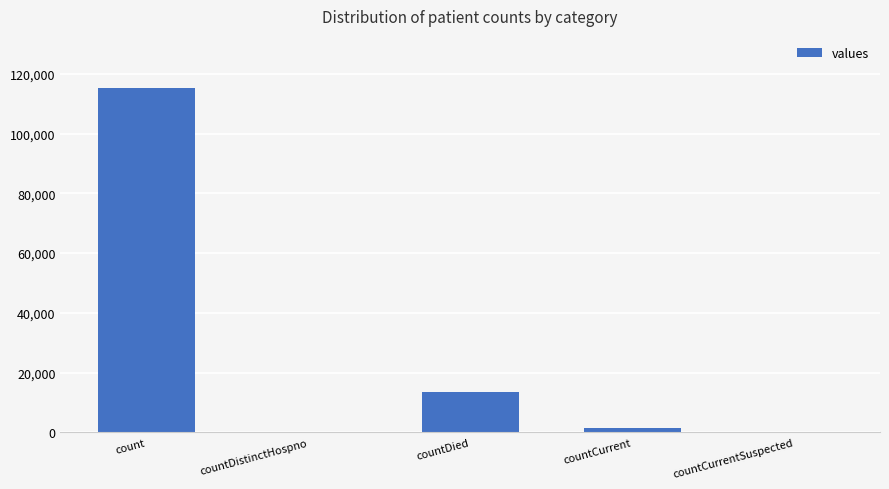

What is the sum of all values?

130105